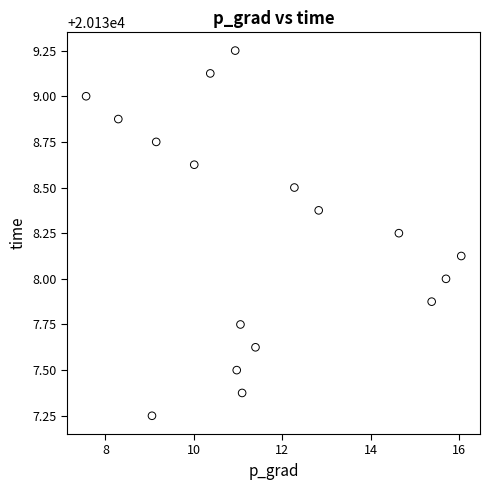

What is the range of Y values (max minus min)?

2.0